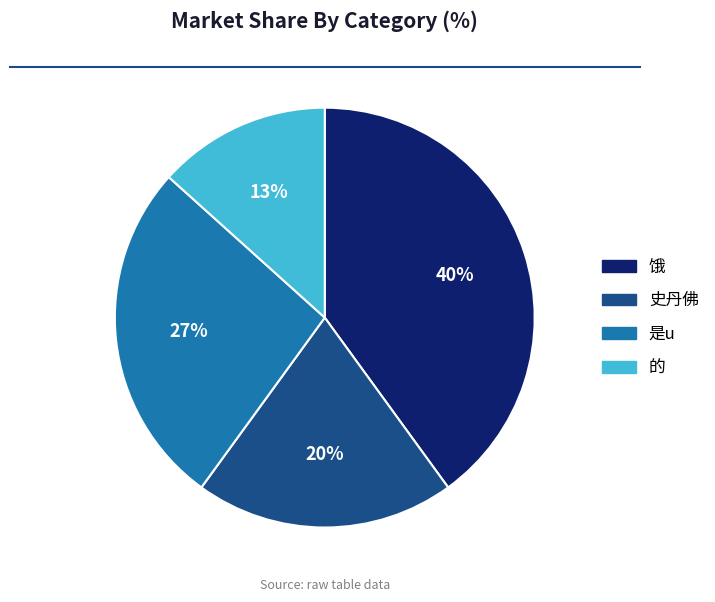

How many slices are in this pie chart?

4